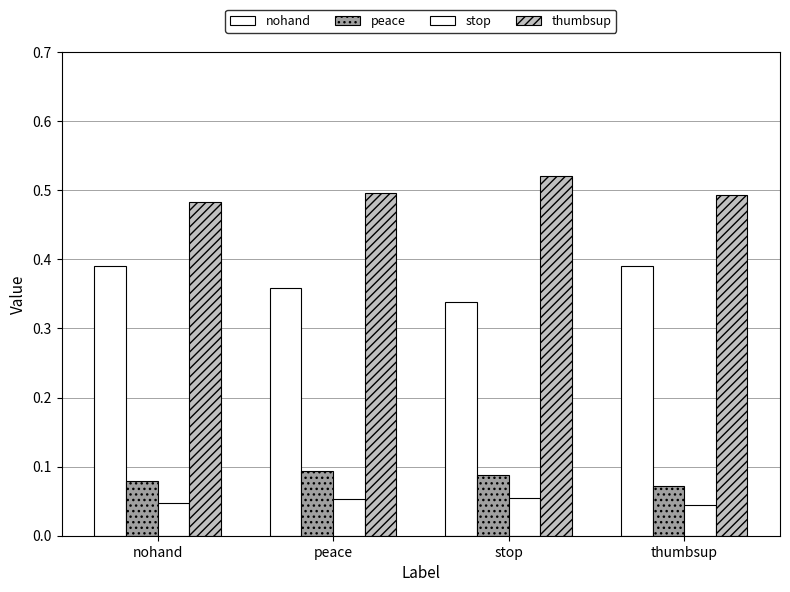

Rank the categories by thumbsup value from highest to lowest.

stop, peace, thumbsup, nohand